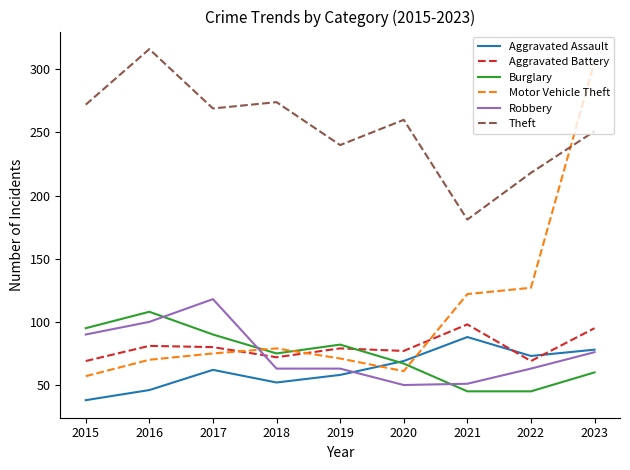

Which category has the highest value in the Theft series?

2016